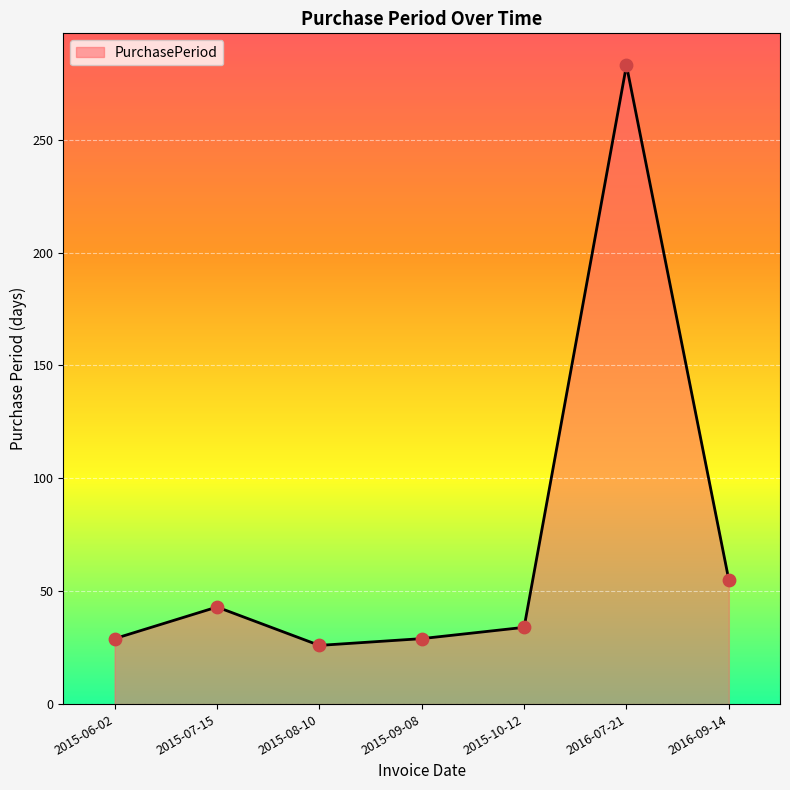

What is the change in value from 2015-08-10 to 2016-07-21?

+257